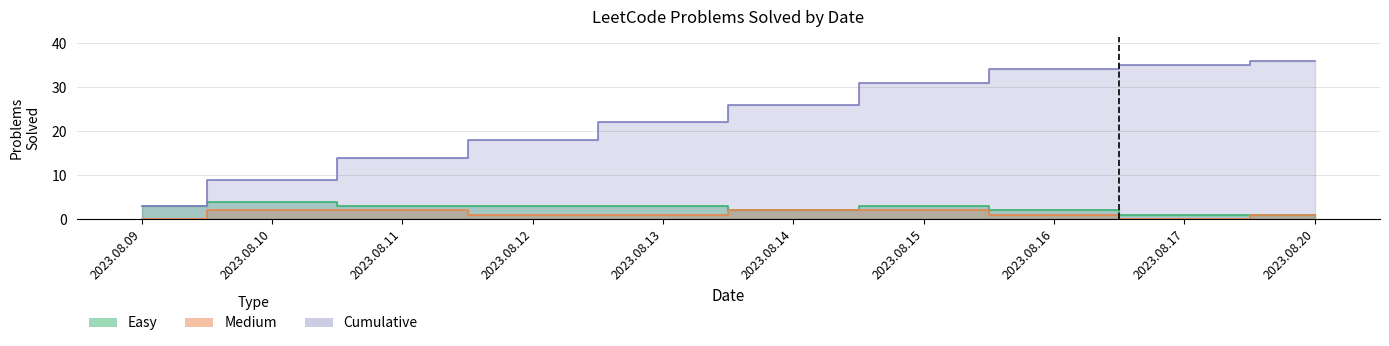

Rank the categories by Total Cumulative value from highest to lowest.

2023.08.20, 2023.08.17, 2023.08.16, 2023.08.15, 2023.08.14, 2023.08.13, 2023.08.12, 2023.08.11, 2023.08.10, 2023.08.09